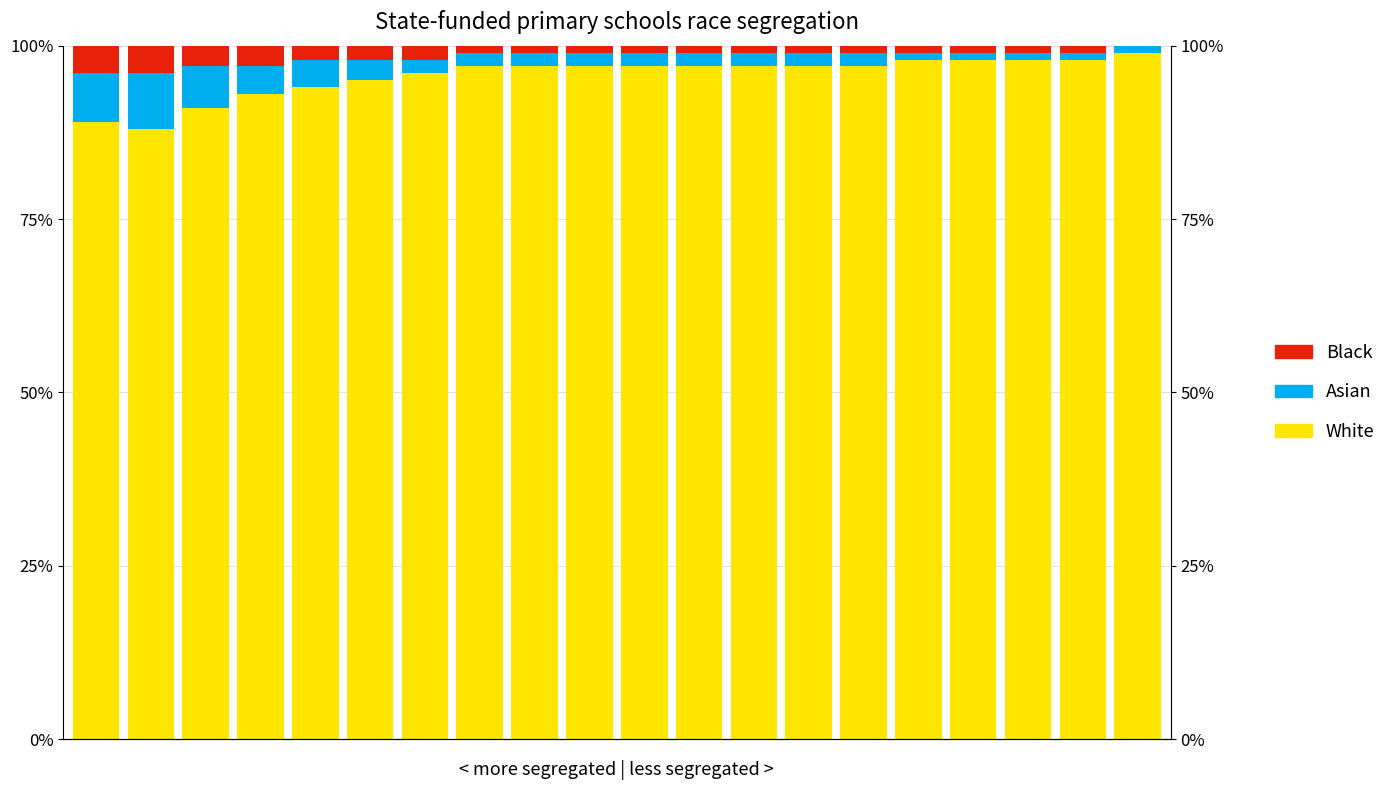

List the series in order of their peak value, highest first.

White, Asian, Black